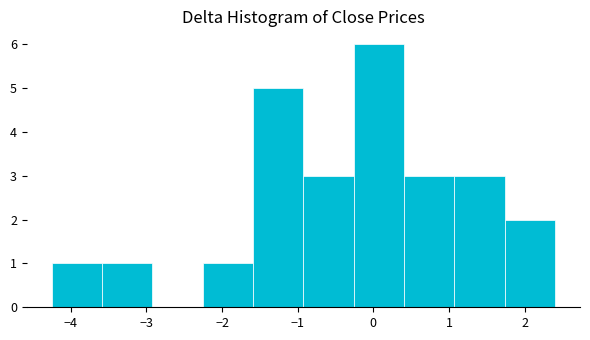

Reading left to right, list every bar in this chart as the range it spans on the x-axis followed by its height. Neither the bar edges nor the heights are printed on the chart, so give them approximately, as read against the axes.

-4.2 to -3.6: 1
-3.6 to -2.9: 1
-2.9 to -2.3: 0
-2.3 to -1.6: 1
-1.6 to -0.9: 5
-0.9 to -0.3: 3
-0.3 to 0.4: 6
0.4 to 1.1: 3
1.1 to 1.7: 3
1.7 to 2.4: 2